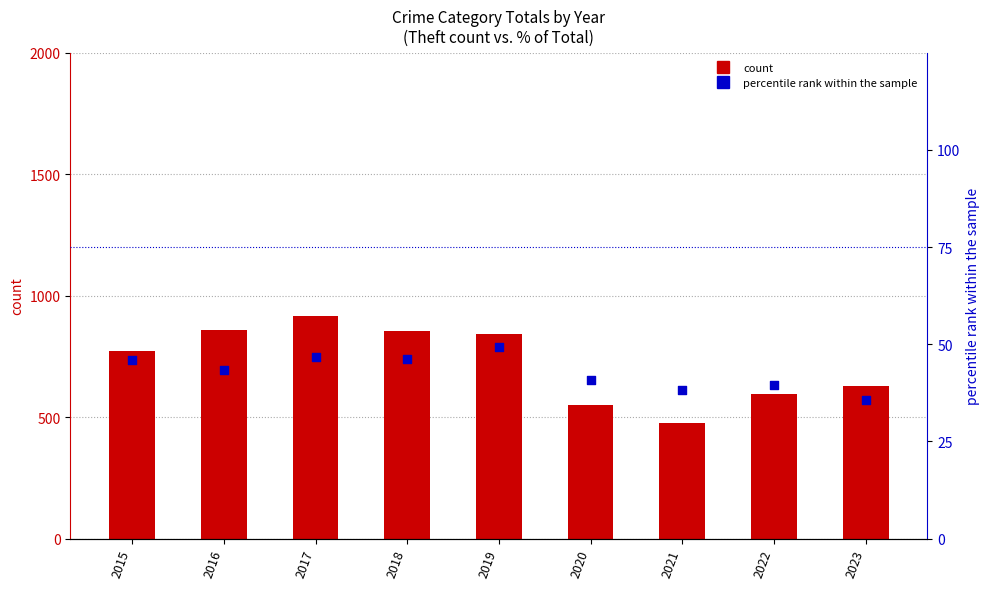

At how many categories does at least one series exceed 879?

1